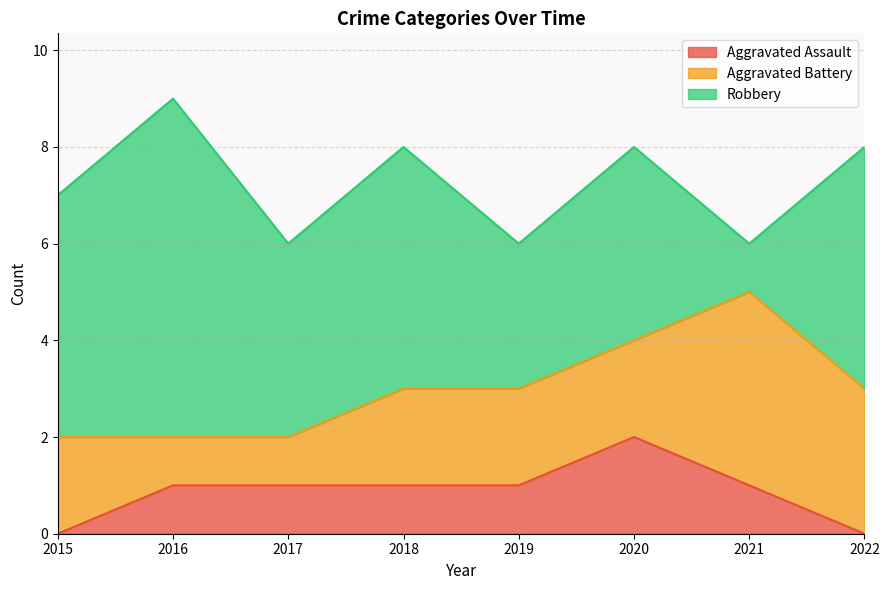

Count the number of data series in this chart.

3